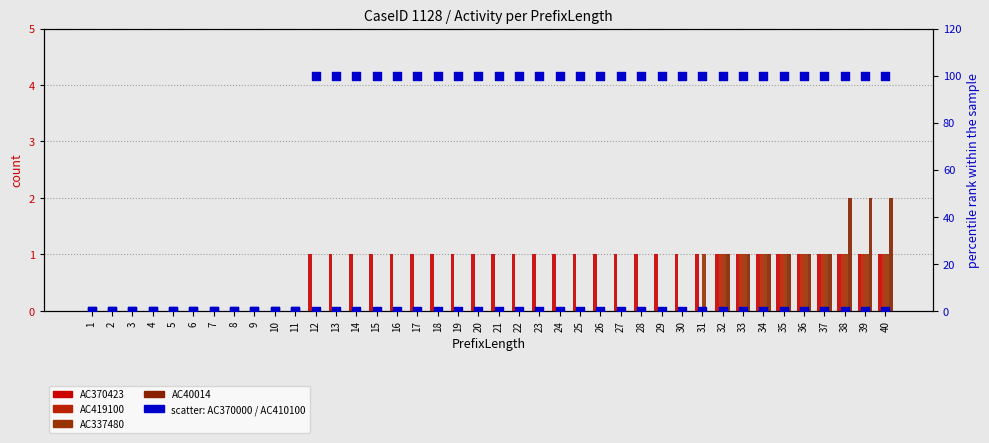

Which series contains the highest Y value?

AC370000